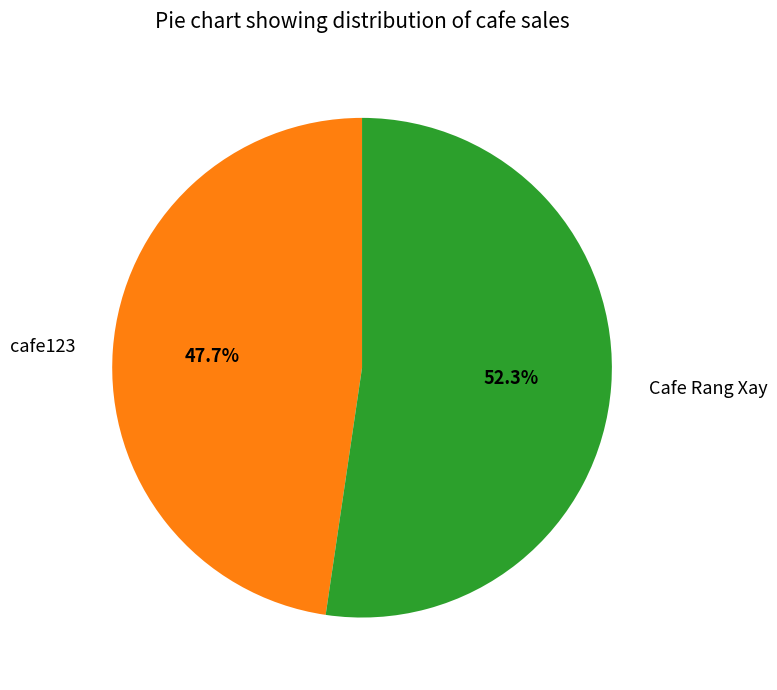

Count the number of slices in the pie.

2